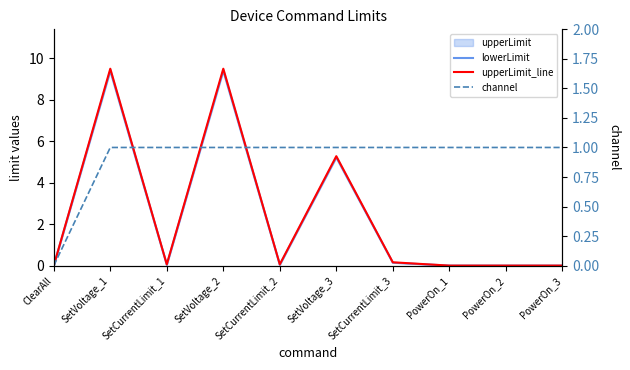

How many positive values does the channel series have?

9